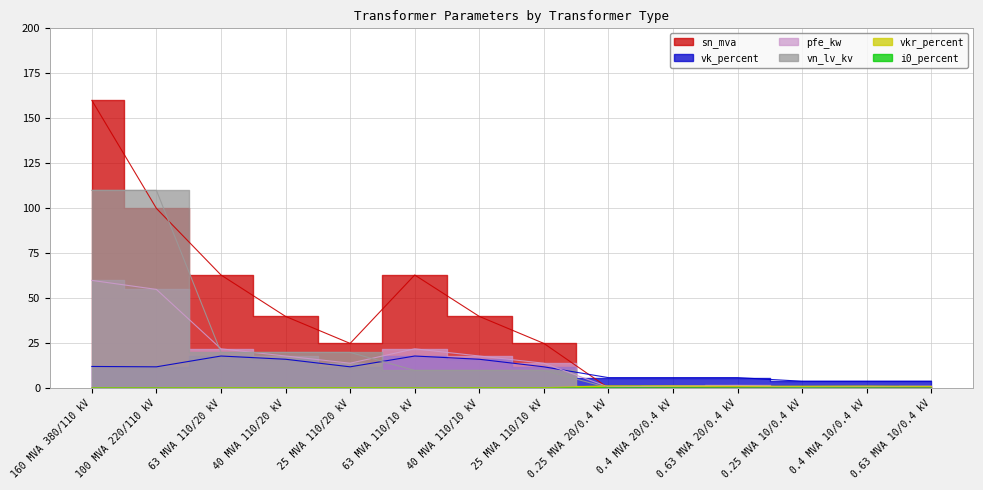

What is the approximate value of vk_percent at 0.63 MVA 20/0.4 kV?

6.0